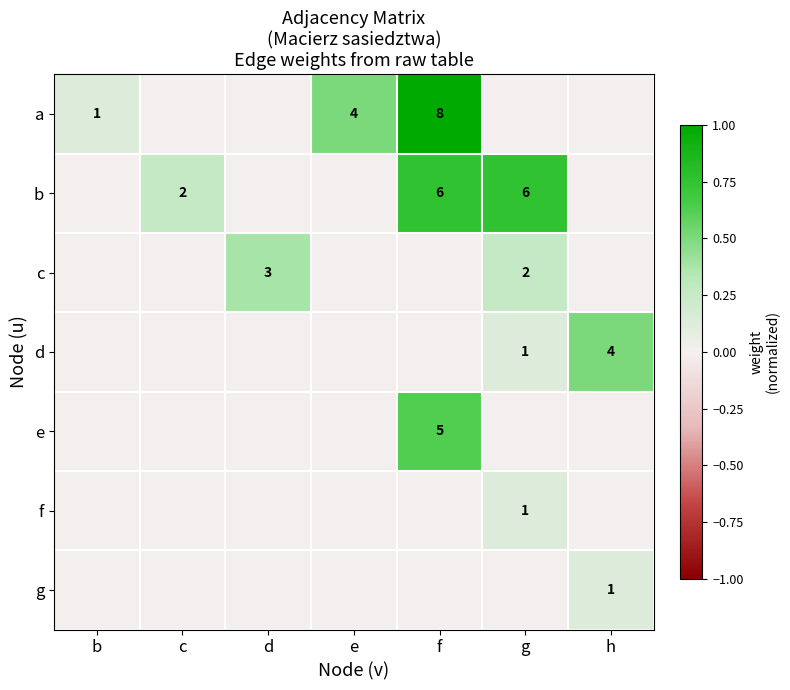

The value of d at e is -0.2. True or false?

False